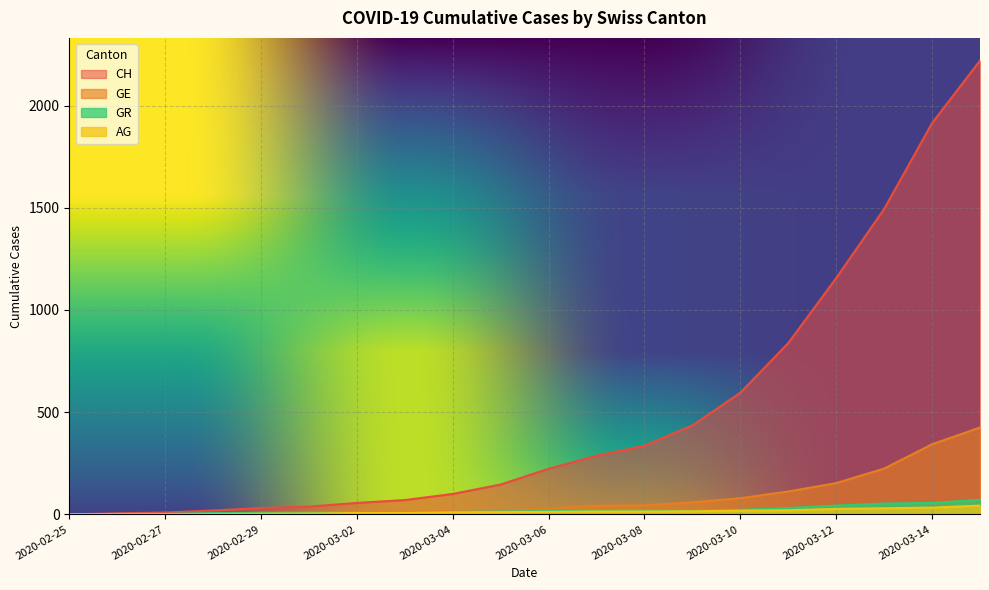

At which category is the sum across all series the highest?

2020-03-15